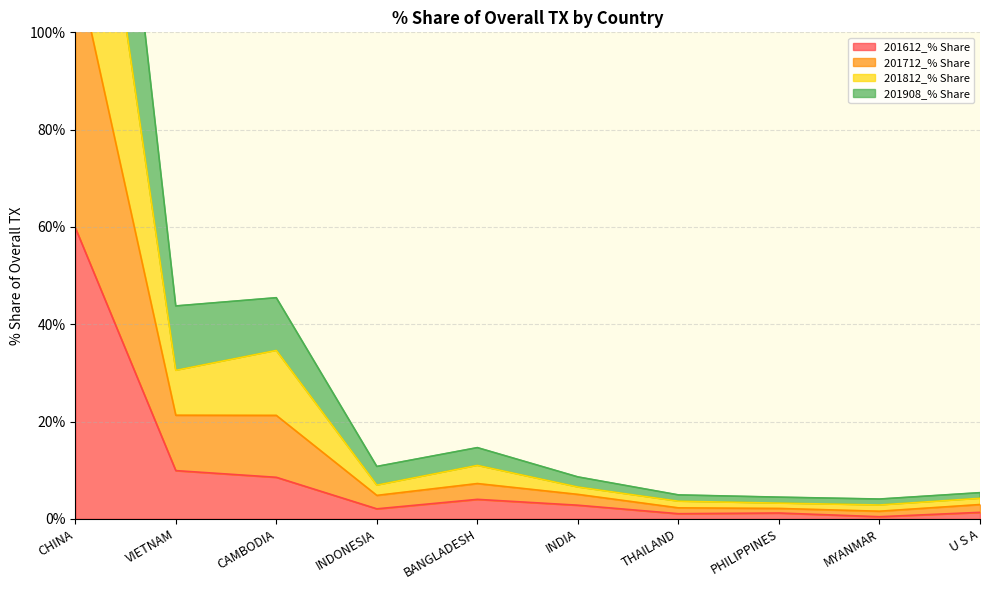

The 201908_% Share series shows 4.6 at BANGLADESH. True or false?

False